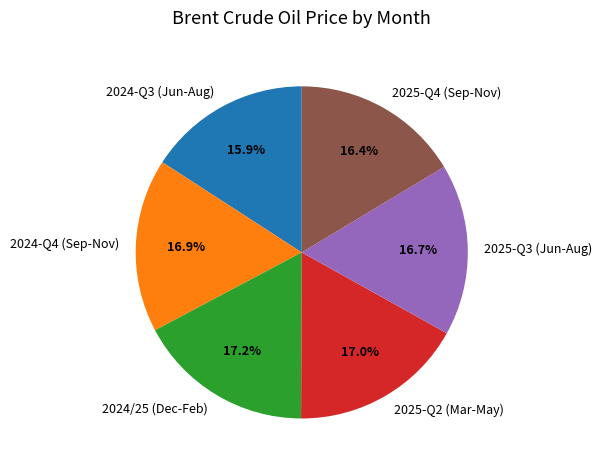

Does any single category account for the majority?

No